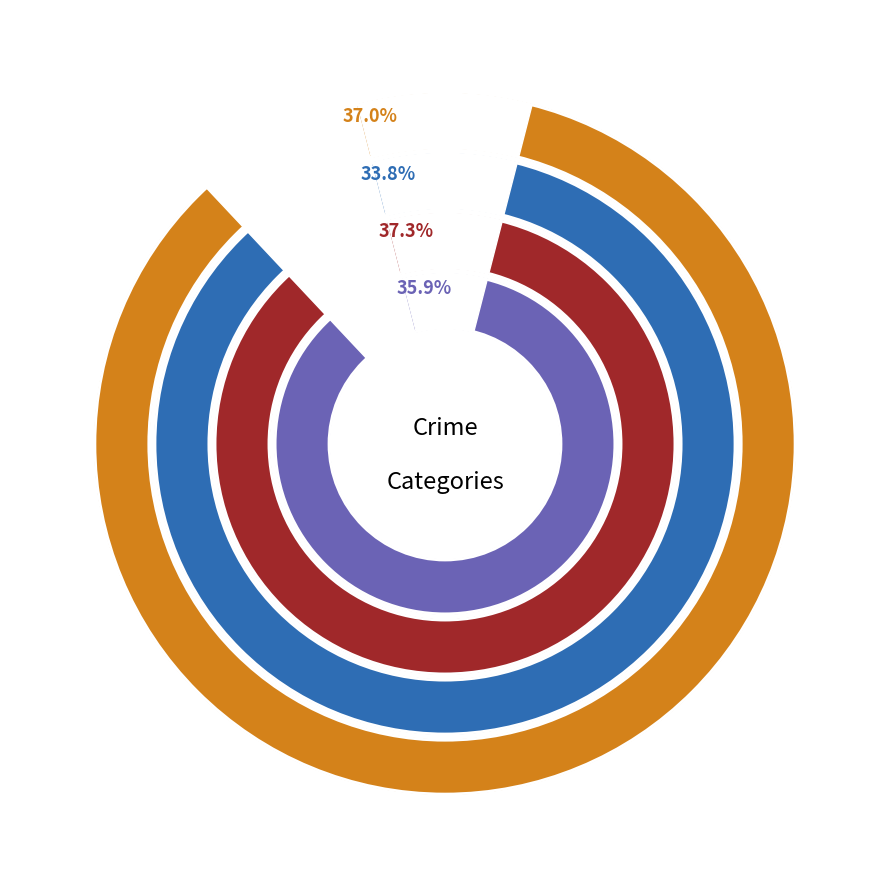

The Aggravated Assault slice represents 27% of the pie. True or false?

True